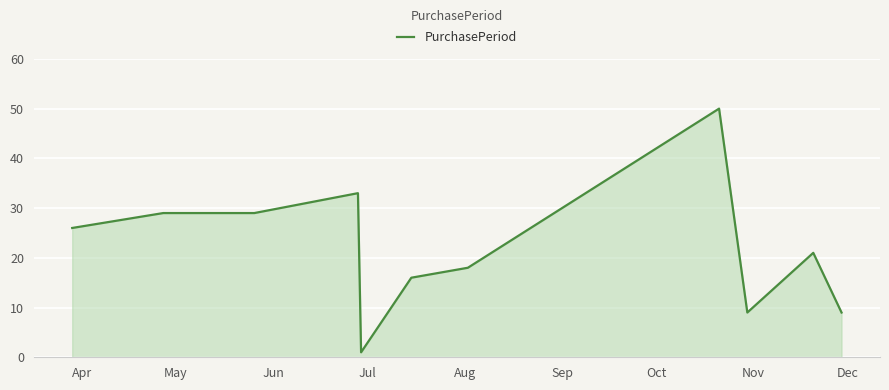

What is the difference between the maximum and minimum values?

49